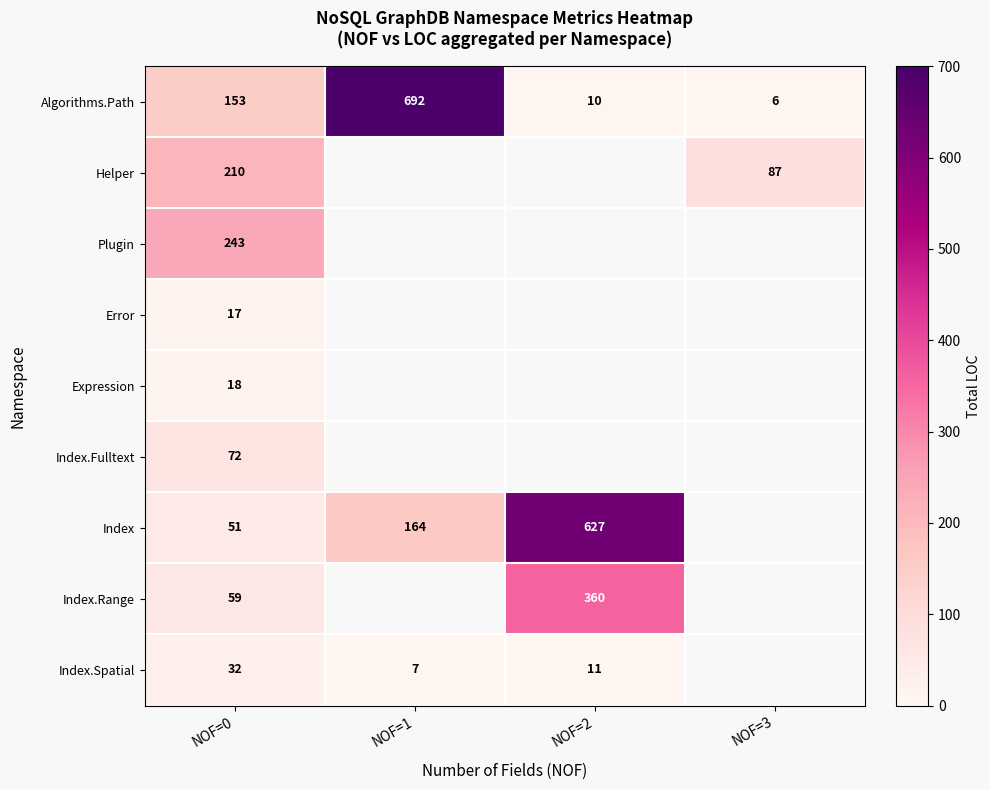

The value of Expression at NOF=0 is 5. True or false?

False